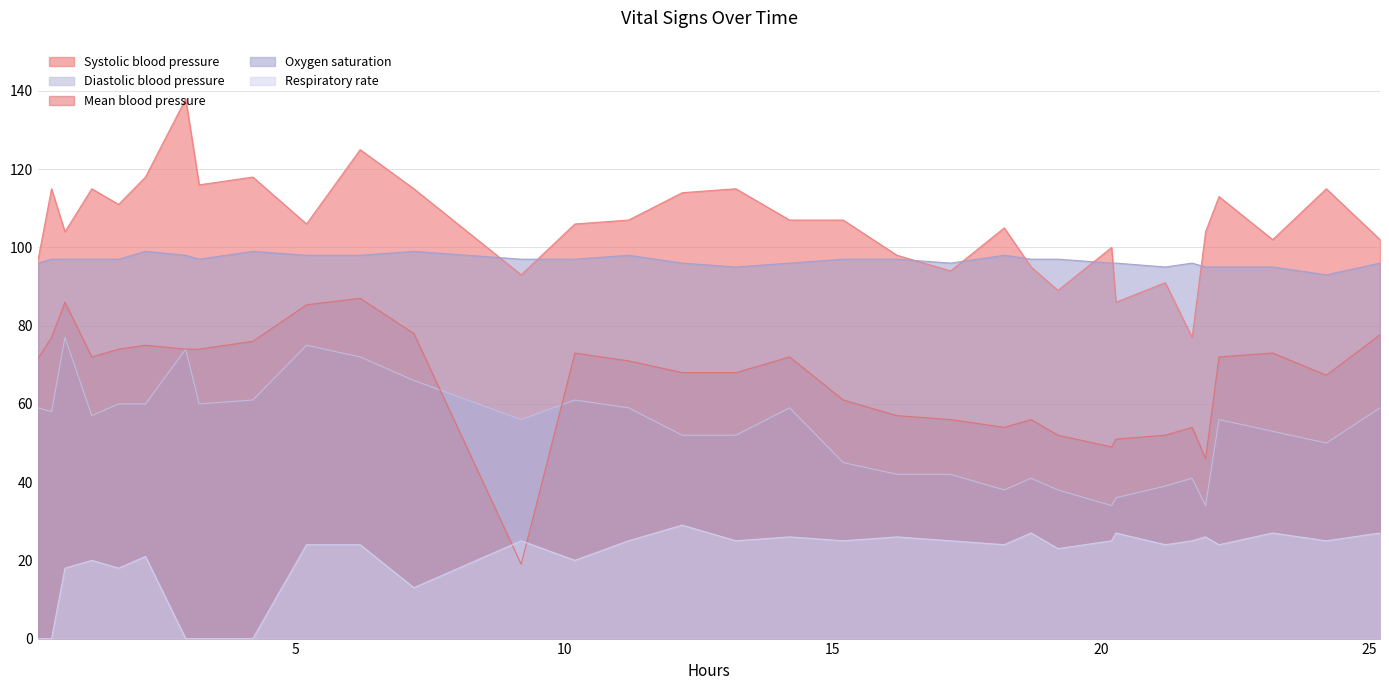

What is the difference between the second highest and minimum values in the Systolic blood pressure series?

48.0